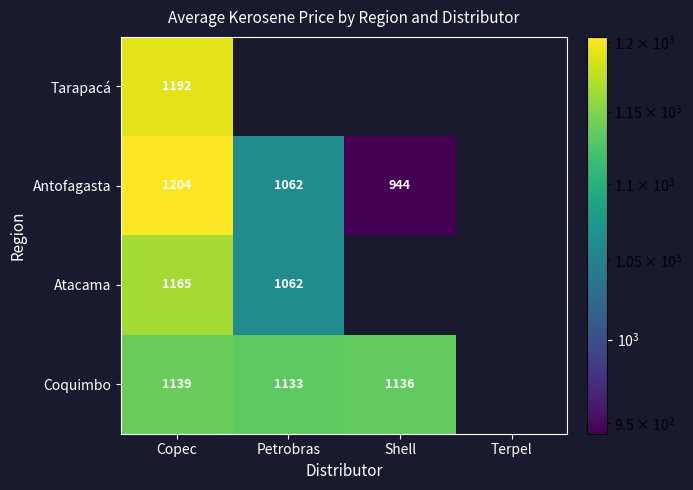

At Copec, list the series in order from smallest to largest.

Coquimbo, Atacama, Tarapacá, Antofagasta